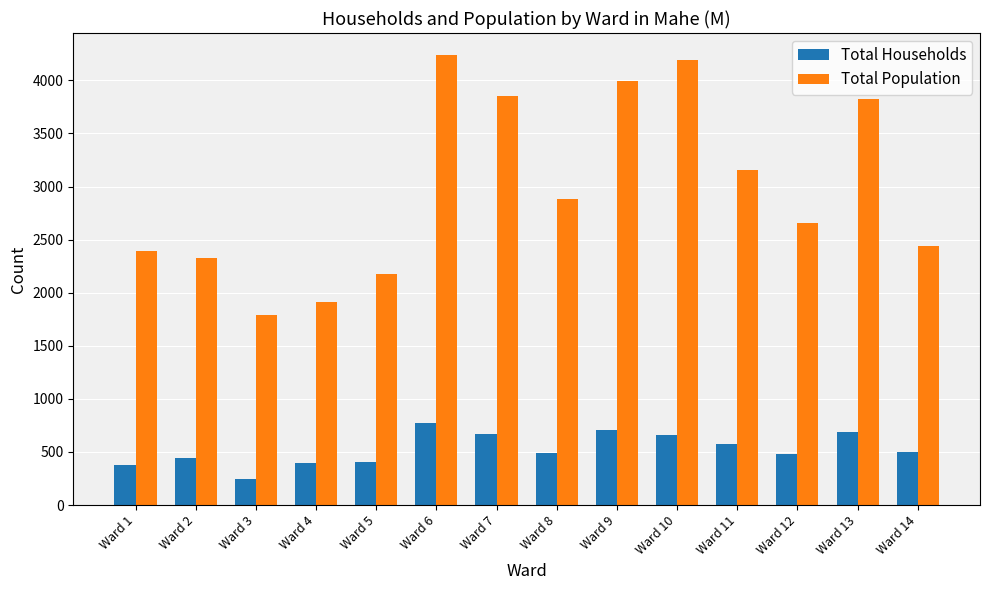

What is the minimum value for Total Population?

1794